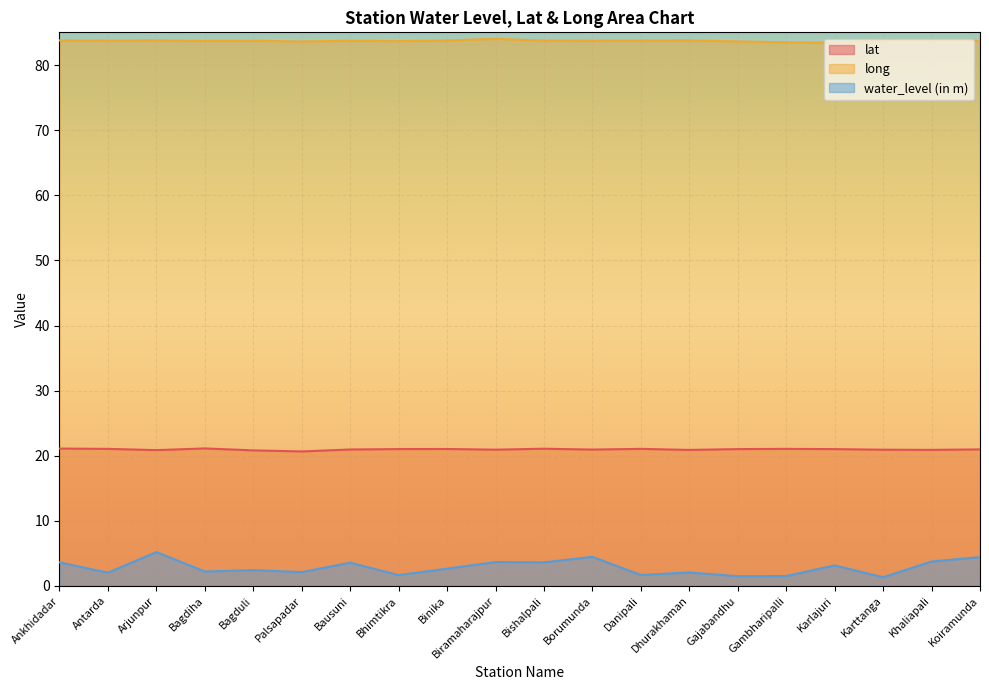

What is the difference between the second highest and second lowest values in the lat series?

0.3